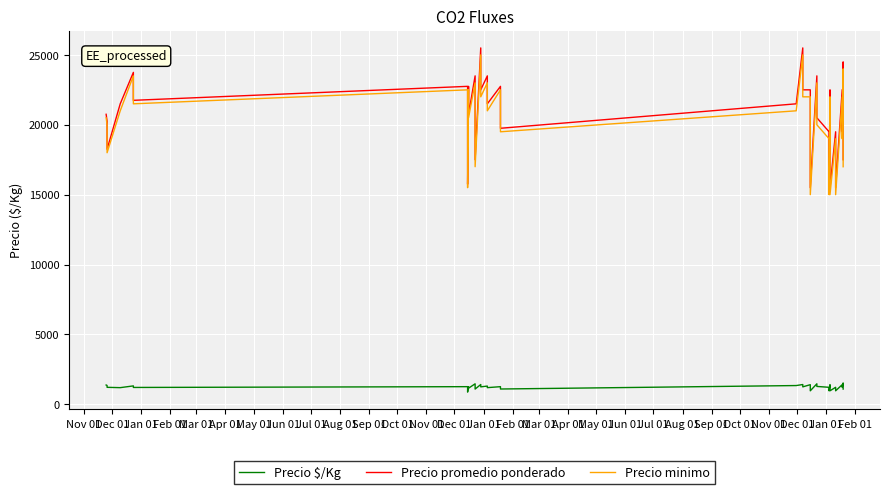

What is the average value of the Precio $/Kg series?

1245